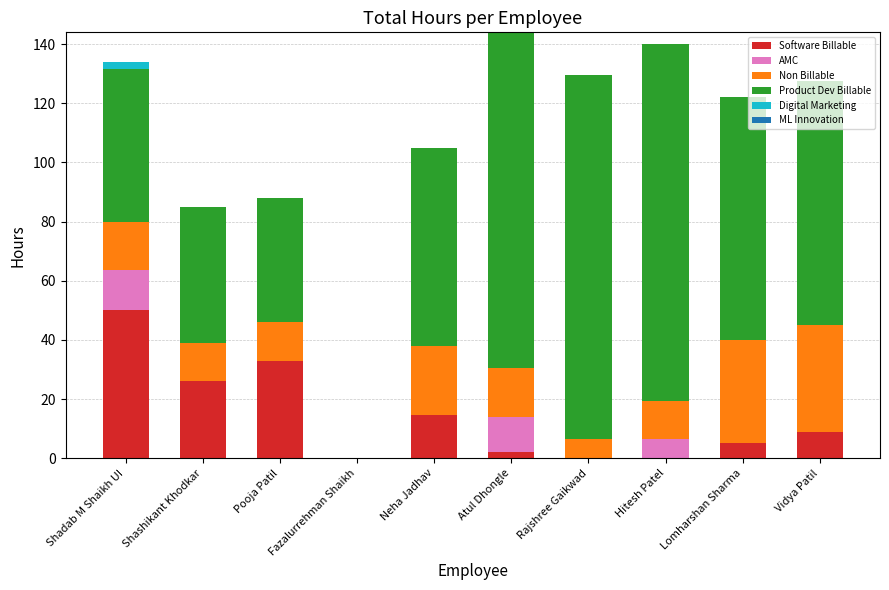

Which category has the highest value in the Software Billable series?

Shadab M Shaikh UI